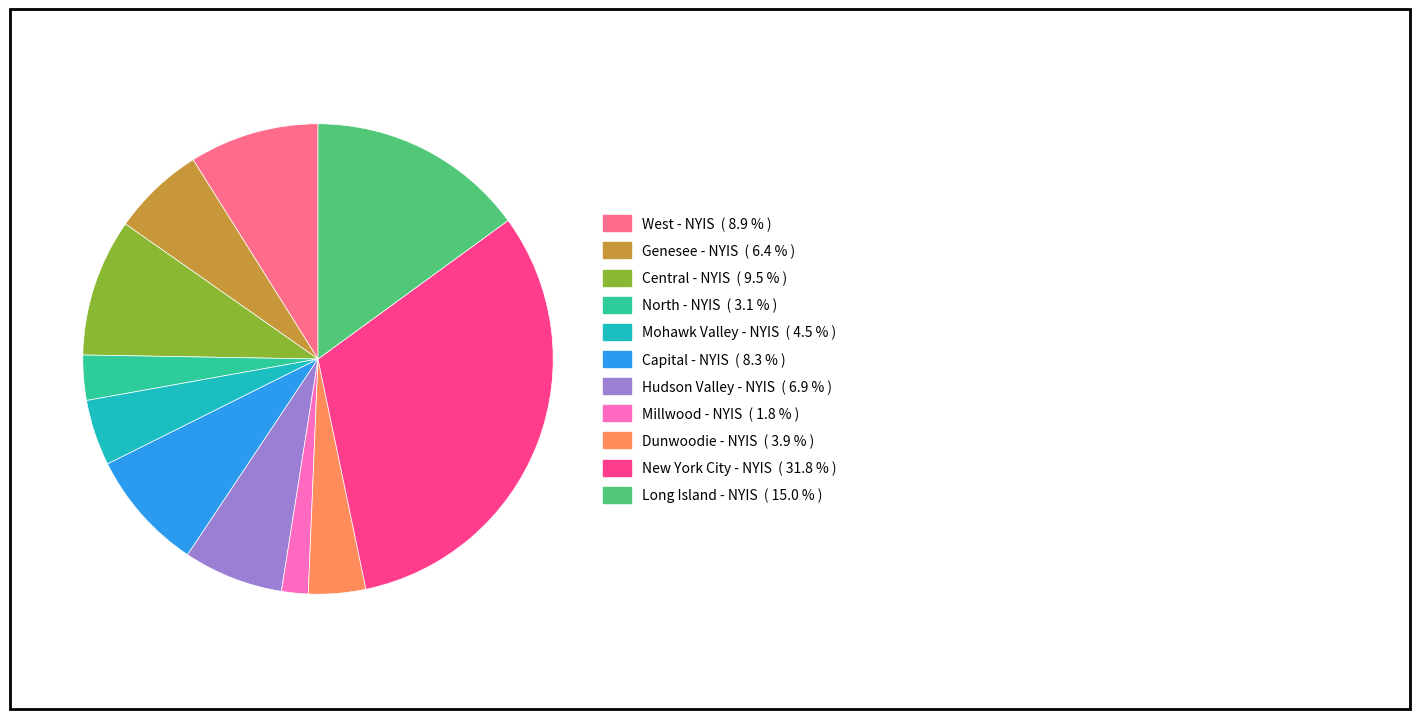

The Mohawk Valley - NYIS slice represents 5% of the pie. True or false?

True